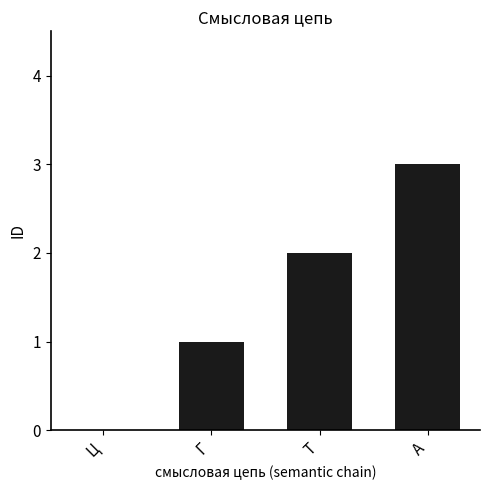

What is the average value?

2